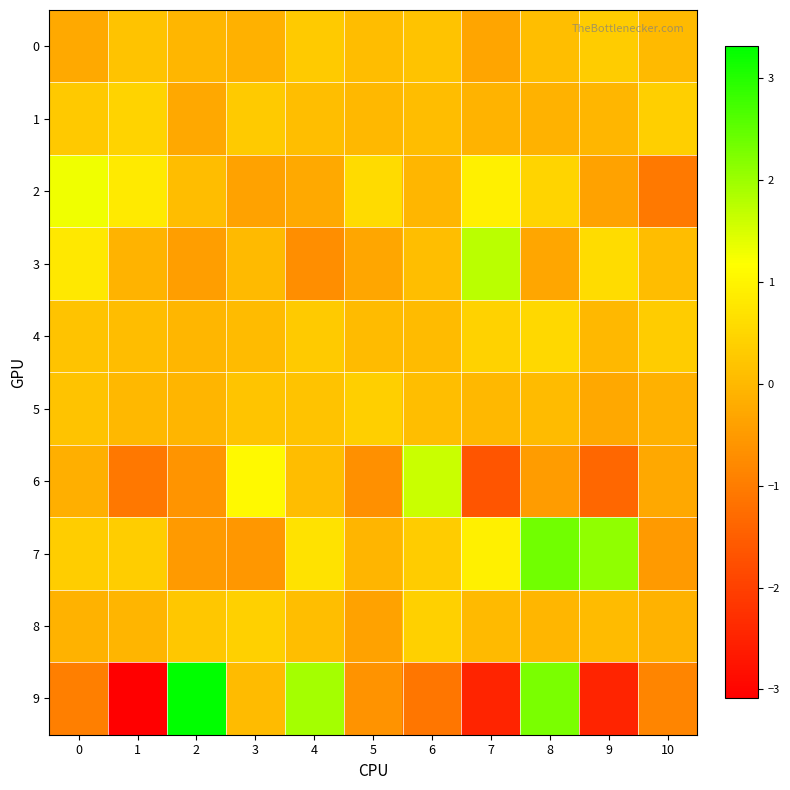

Reading left to right, what are all the values shown in this chart?

0: 0=-0.2	1=0.2	2=-0.0	3=-0.1	4=0.3	5=0.1	6=0.2	7=-0.3	8=0.1	9=0.3	10=0.0
1: 0=0.3	1=0.5	2=-0.3	3=0.3	4=0.1	5=-0.0	6=0.1	7=-0.1	8=-0.1	9=-0.0	10=0.4
2: 0=1.3	1=0.8	2=0.1	3=-0.4	4=-0.2	5=0.6	6=-0.0	7=0.9	8=0.5	9=-0.4	10=-1.0
3: 0=0.8	1=-0.1	2=-0.4	3=0.0	4=-0.7	5=-0.3	6=0.1	7=1.7	8=-0.3	9=0.6	10=0.1
4: 0=0.2	1=0.1	2=-0.0	3=0.1	4=0.3	5=0.1	6=0.0	7=0.4	8=0.5	9=-0.0	10=0.3
5: 0=0.2	1=0.0	2=-0.1	3=0.2	4=0.2	5=0.4	6=0.1	7=-0.0	8=0.1	9=-0.3	10=-0.1
6: 0=-0.2	1=-1.1	2=-0.6	3=1.1	4=0.1	5=-0.7	6=1.6	7=-1.7	8=-0.5	9=-1.3	10=-0.3
7: 0=0.3	1=0.3	2=-0.5	3=-0.5	4=0.7	5=-0.0	6=0.3	7=0.9	8=2.3	9=2.1	10=-0.5
8: 0=-0.1	1=-0.0	2=0.2	3=0.4	4=0.1	5=-0.4	6=0.4	7=0.0	8=-0.0	9=0.1	10=-0.1
9: 0=-1.0	1=-3.1	2=3.3	3=0.1	4=1.9	5=-0.6	6=-1.1	7=-2.5	8=2.3	9=-2.5	10=-0.8